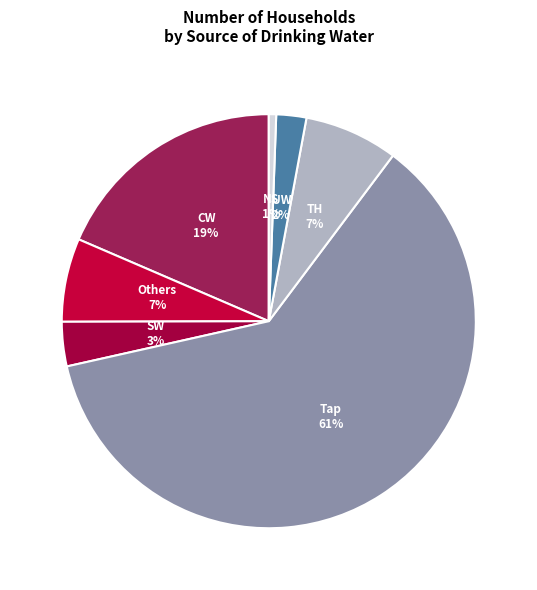

How many slices are in this pie chart?

7